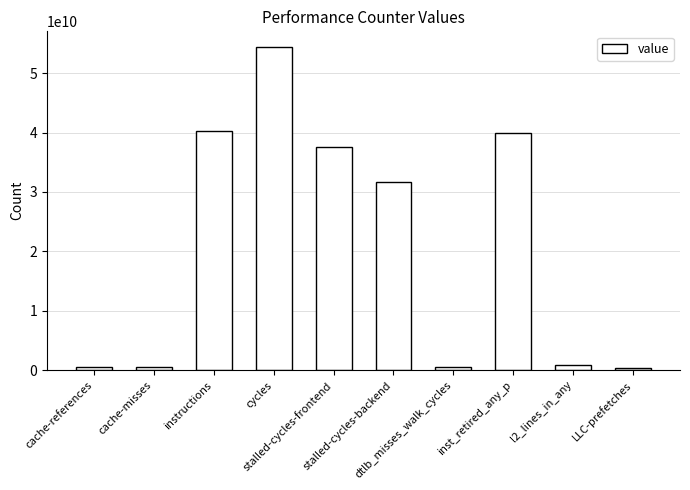

The chart shows a value of 607076261 at dtlb_misses_walk_cycles. True or false?

True